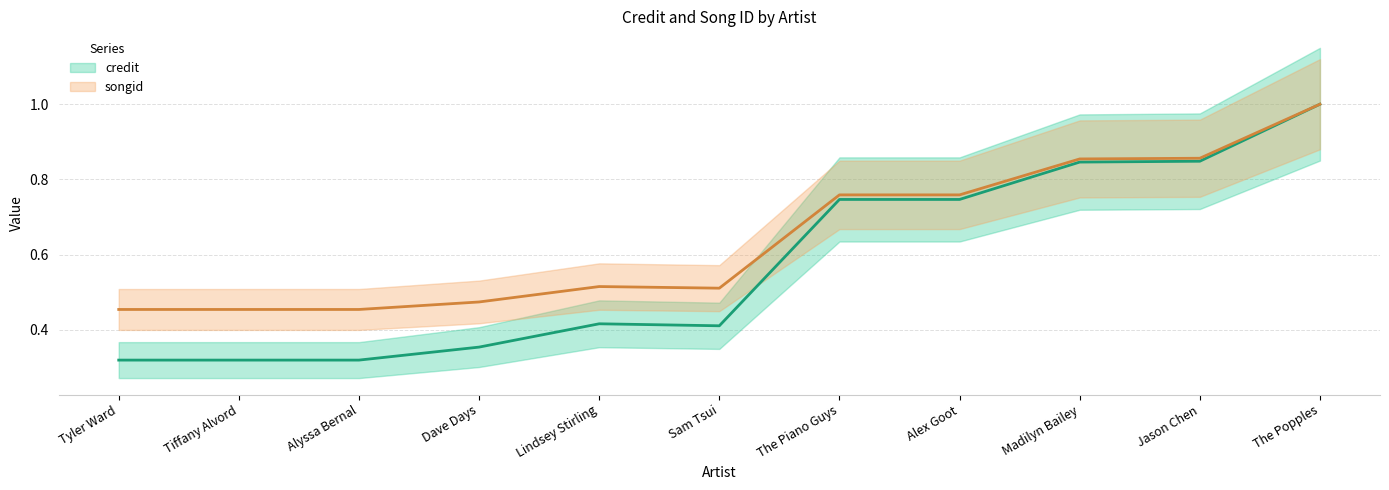

Which category has the lowest value in the songid series?

Tyler Ward